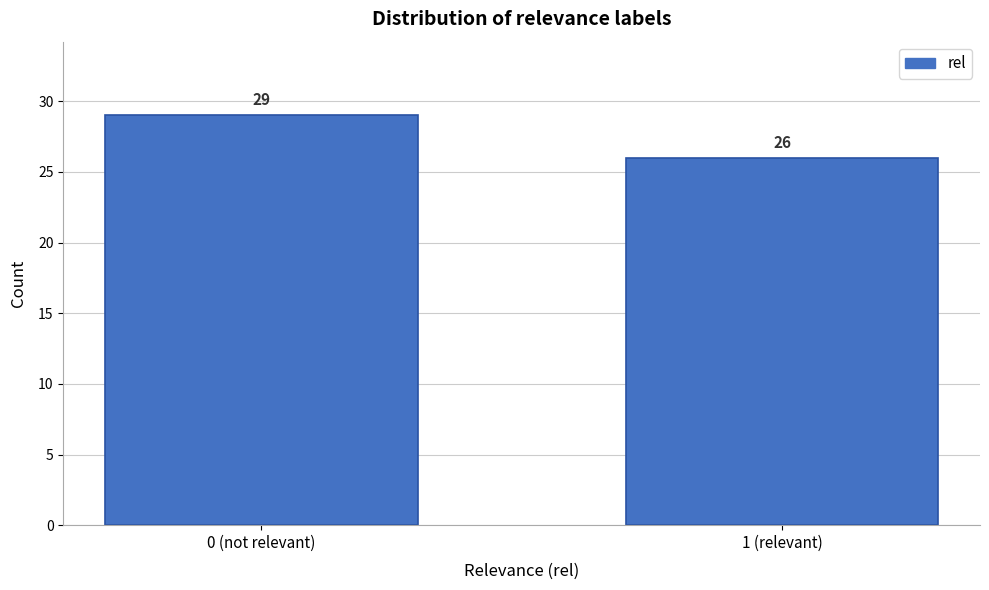

Reading left to right, list all the values displayed in this chart.

0 (not relevant)=29	1 (relevant)=26